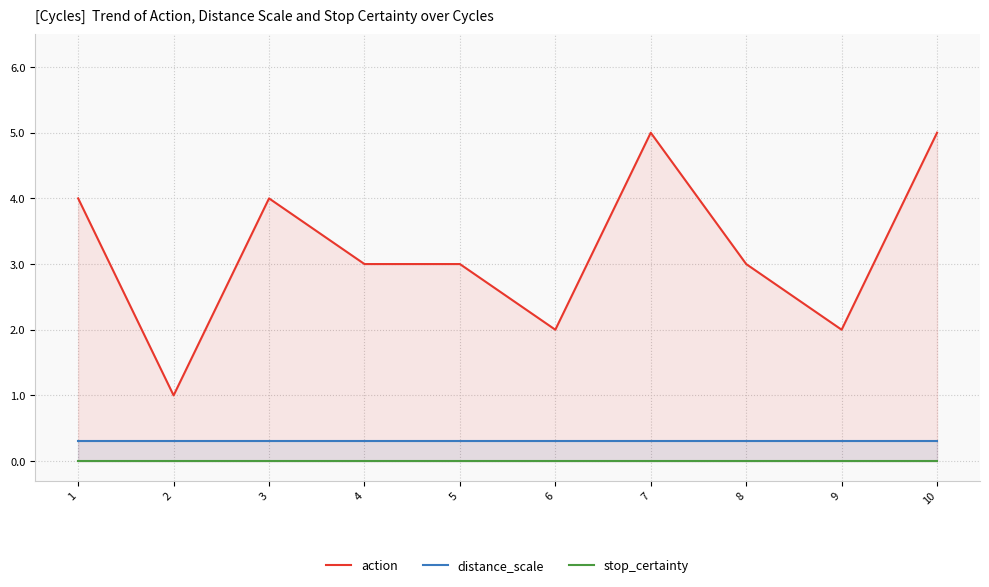

True or false: action has a value of 2.2 at 3.

False